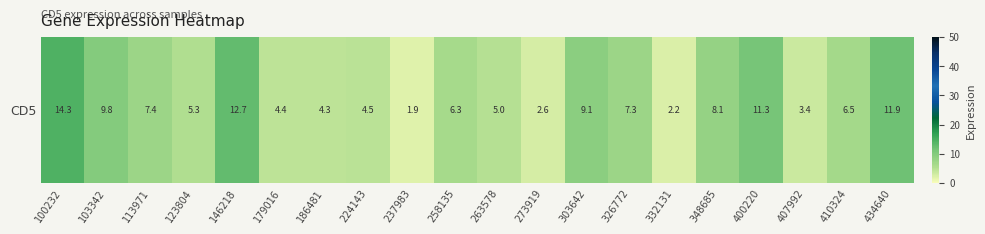

Reading left to right, what are all the values shown in this chart?

14.3	9.8	7.4	5.3	12.7	4.4	4.3	4.5	1.9	6.3	5.0	2.6	9.1	7.3	2.2	8.1	11.3	3.4	6.5	11.9